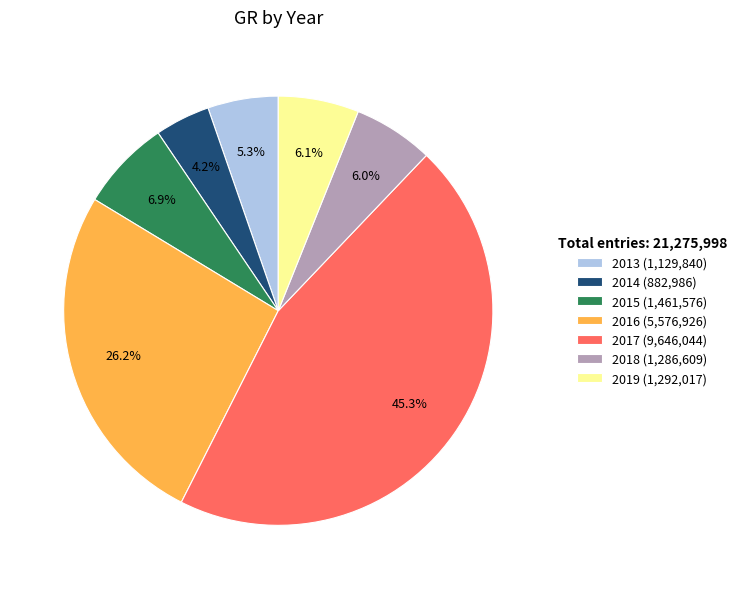

How much of the chart is everything except 2013?

94.7%